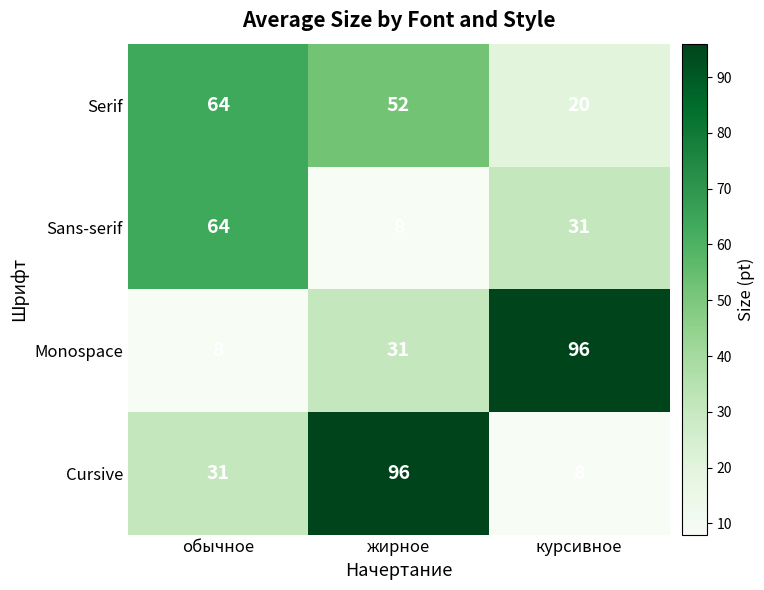

Where does the Sans-serif series first go above 31?

обычное